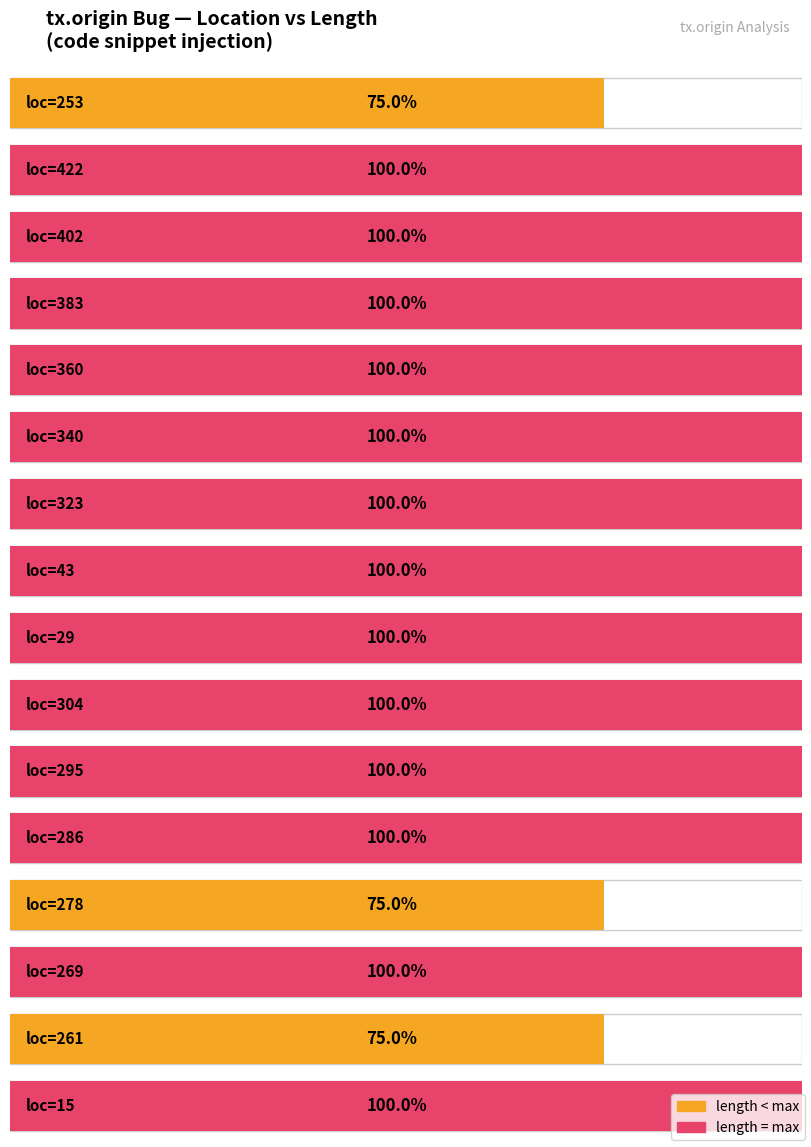

Rank the categories by value from lowest to highest.

253, 278, 261, 422, 402, 383, 360, 340, 323, 43, 29, 304, 295, 286, 269, 15